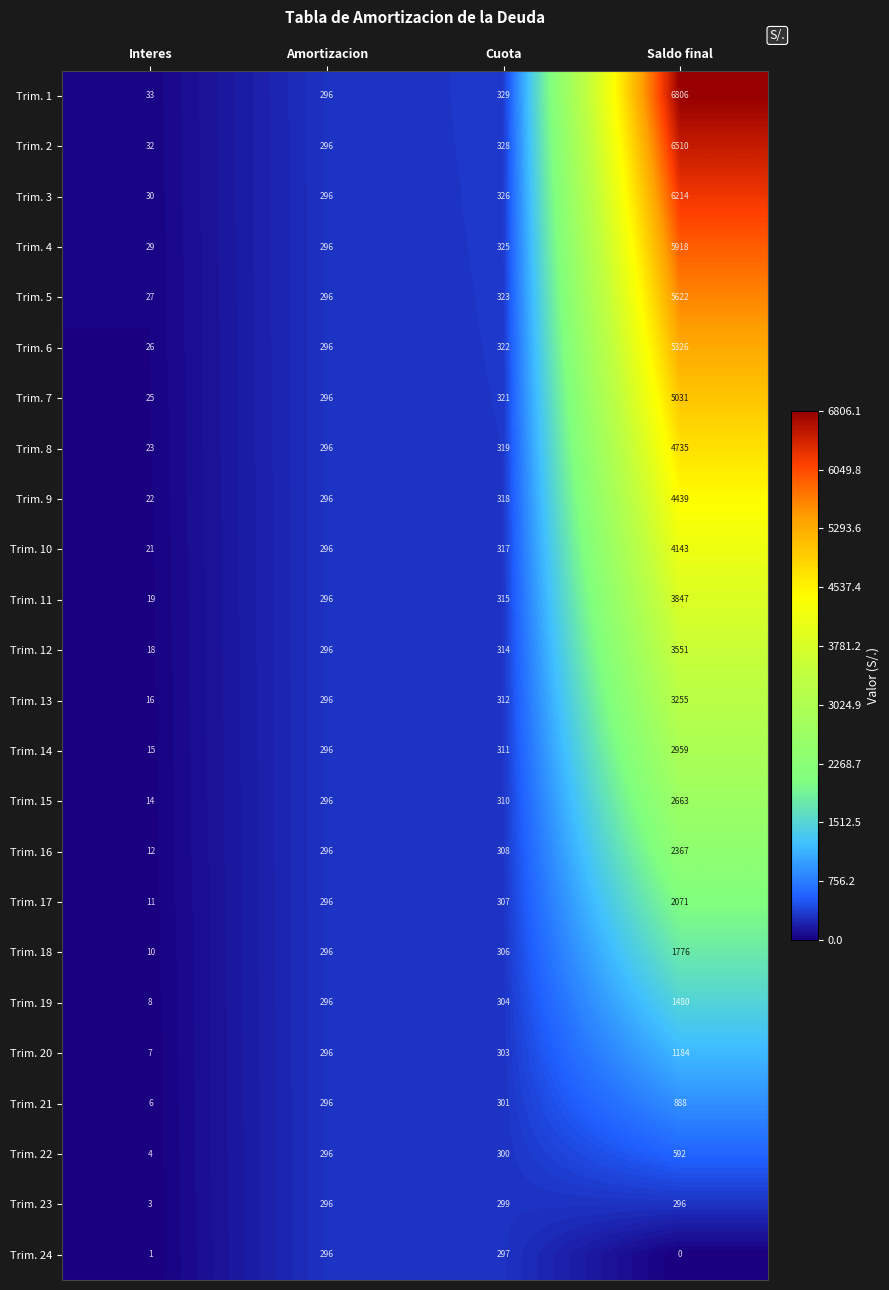

What is the average value of the Trim. 16 series?

746